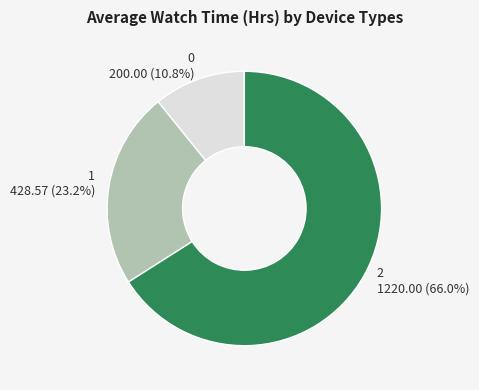

Between 2 and 0, which is larger?

2